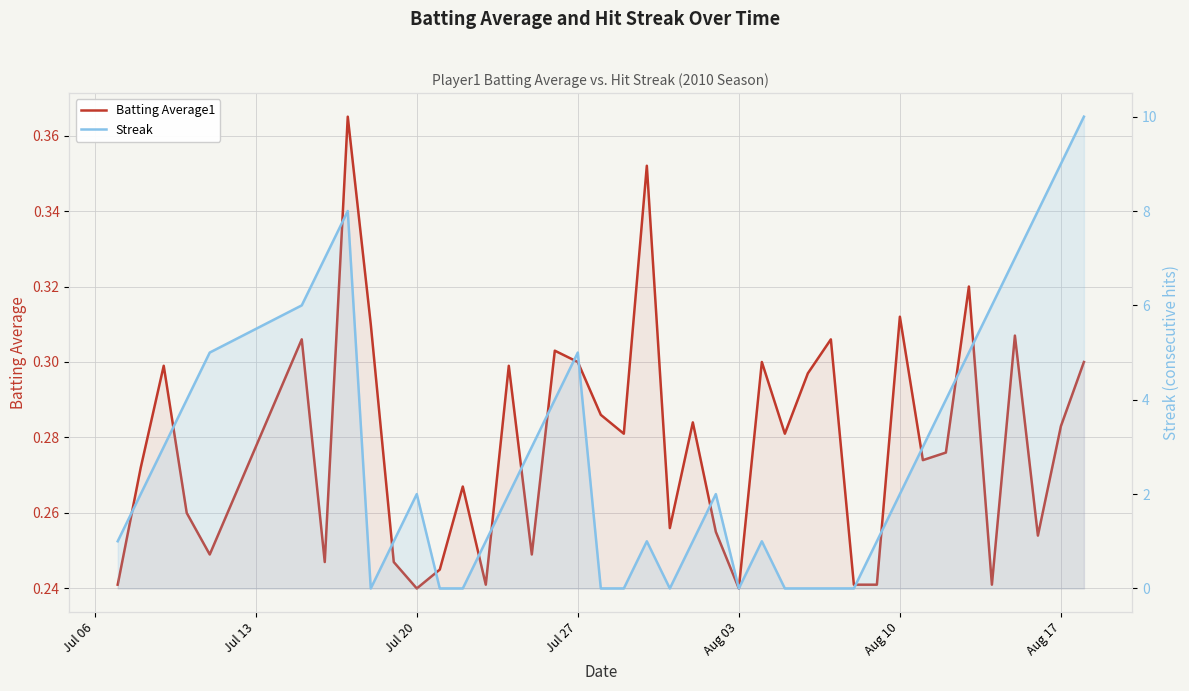

At how many categories does at least one series exceed 7?

4